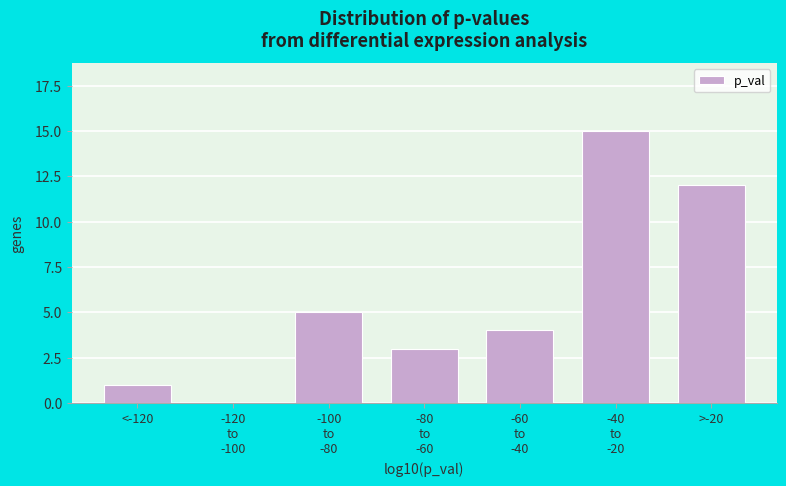

What is the greatest value displayed?

15